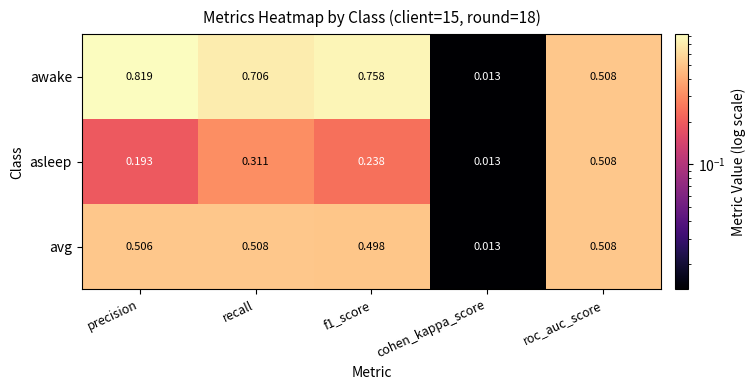

Which series changed the most between f1_score and roc_auc_score?

asleep